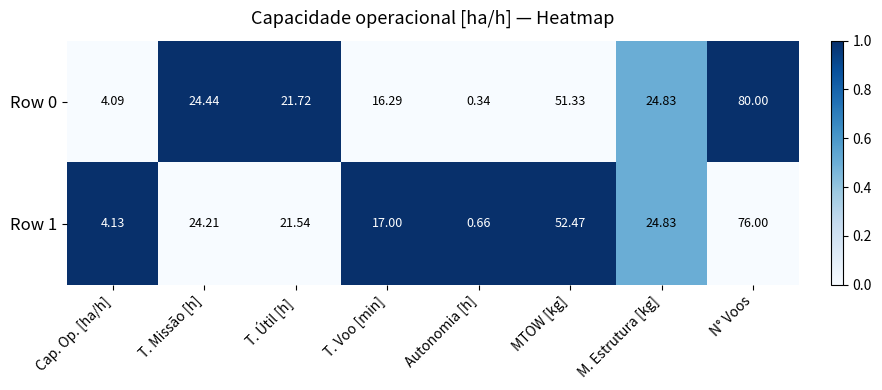

What is the total value across all series at Cap. Op. [ha/h]?

8.2